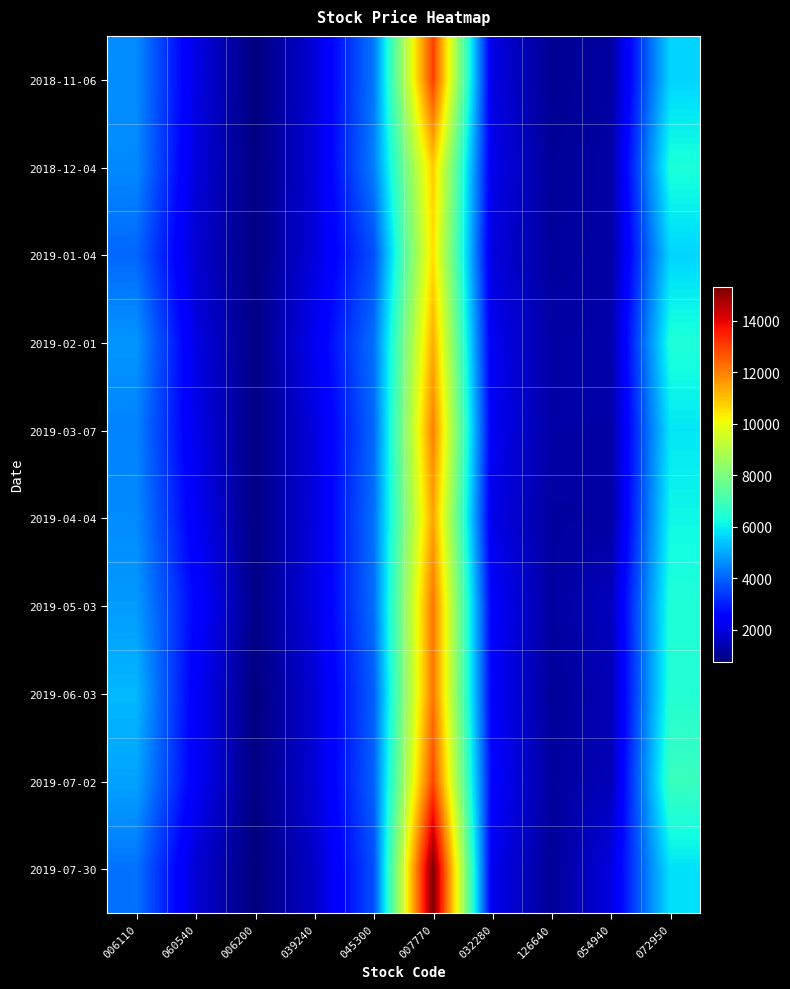

What is the difference between the highest and lowest values at 006110?

1150